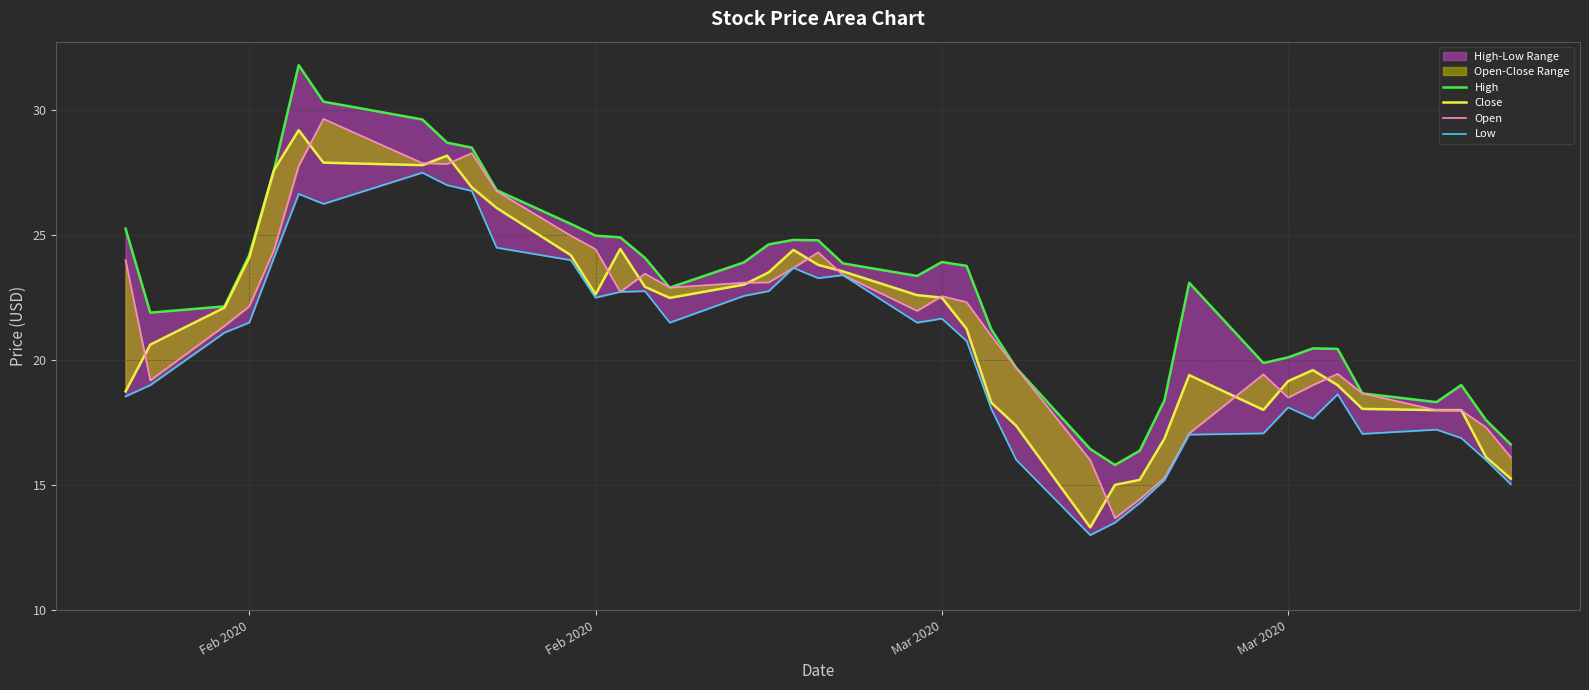

Which series ends up on top after the final intersection of Close and Open?

Open